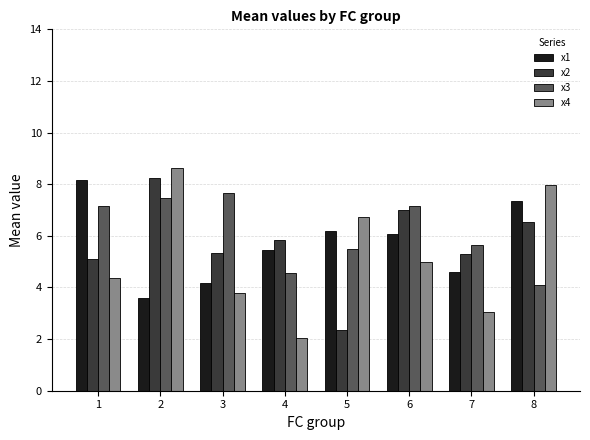

Which series changed the most between 6 and 7?

x4